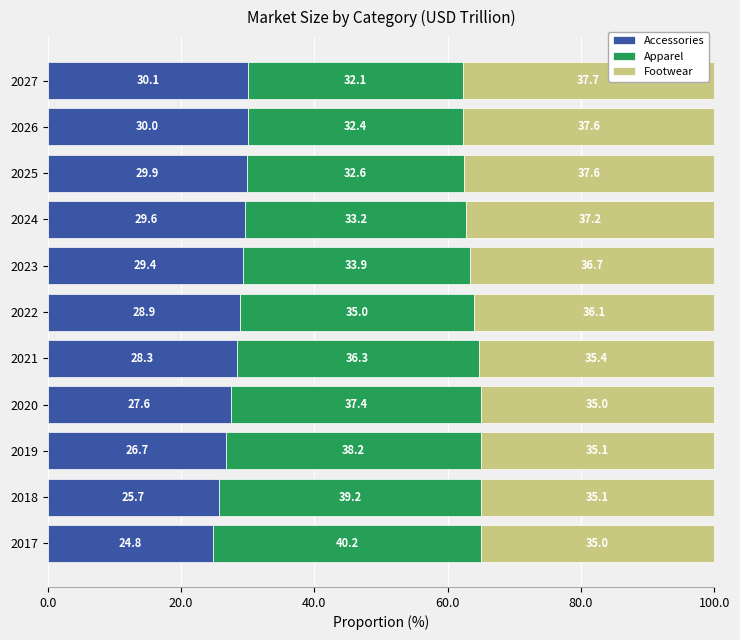

The value of Accessories at 2018 is 25.7. True or false?

True